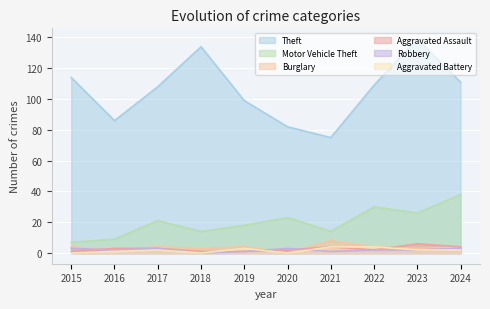

Reading right to left, extract all data points from this chart.

Theft: 111	139	109	75	82	99	134	108	86	114
Motor Vehicle Theft: 38	26	30	14	23	18	14	21	9	7
Burglary: 4	3	4	8	0	4	3	4	2	4
Aggravated Assault: 4	6	2	4	2	1	1	3	3	1
Robbery: 3	2	2	1	3	1	0	3	2	3
Aggravated Battery: 2	2	4	4	0	3	0	2	1	0